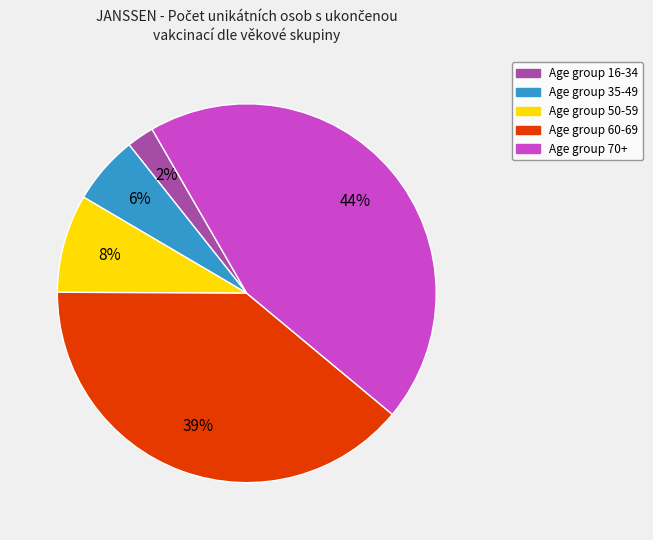

To the nearest percent, what is the difference between the largest and smallest slice percentages?

42%